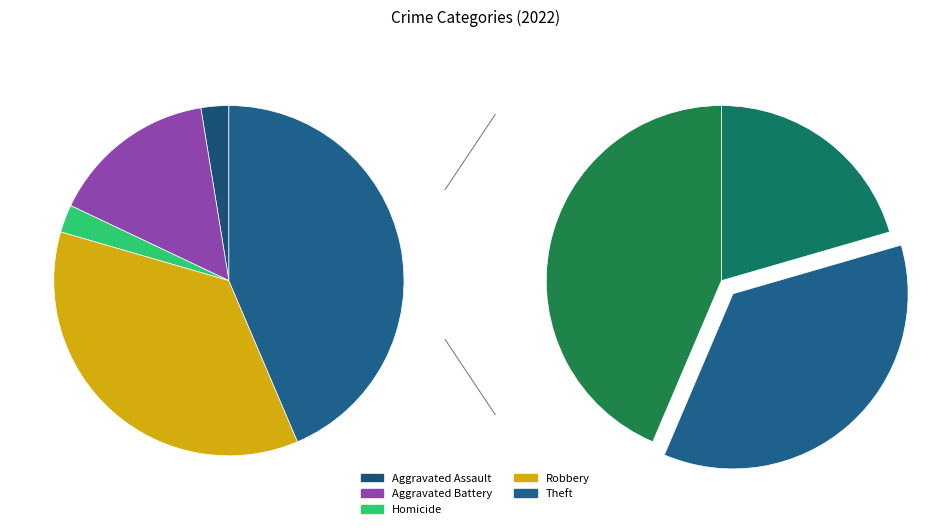

How many segments does this pie chart have?

7